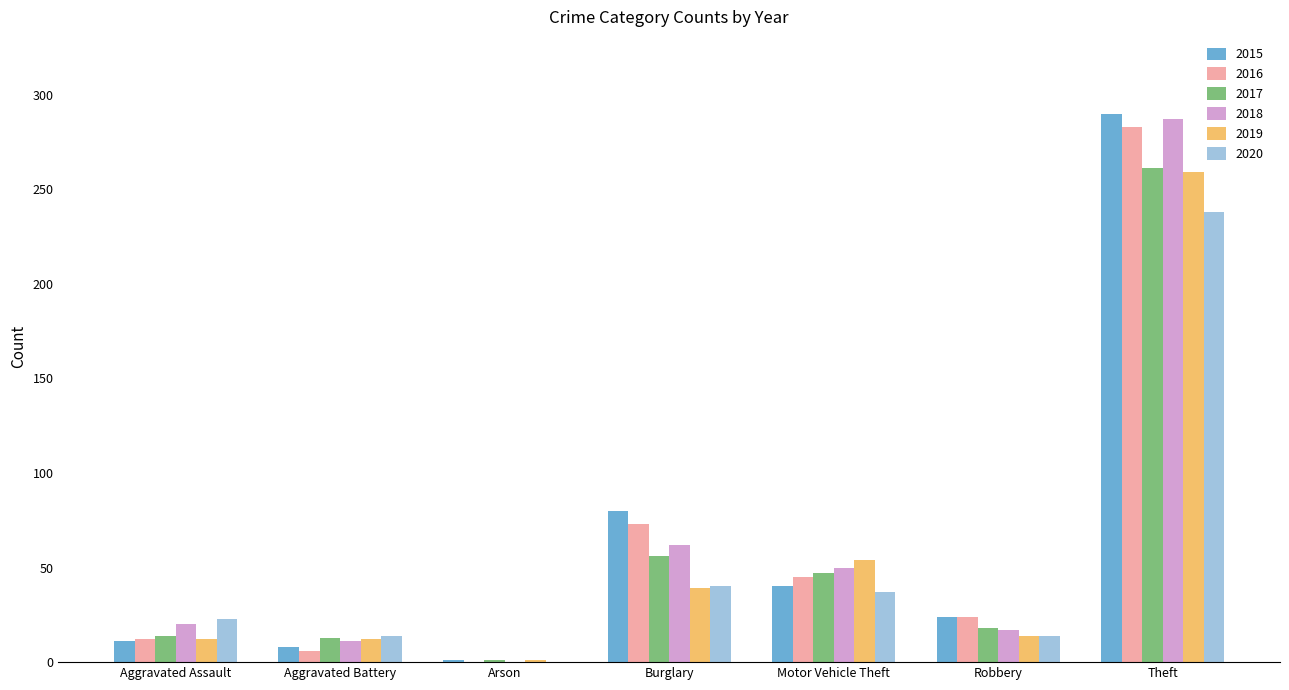

The 2017 series shows 56 at Burglary. True or false?

True